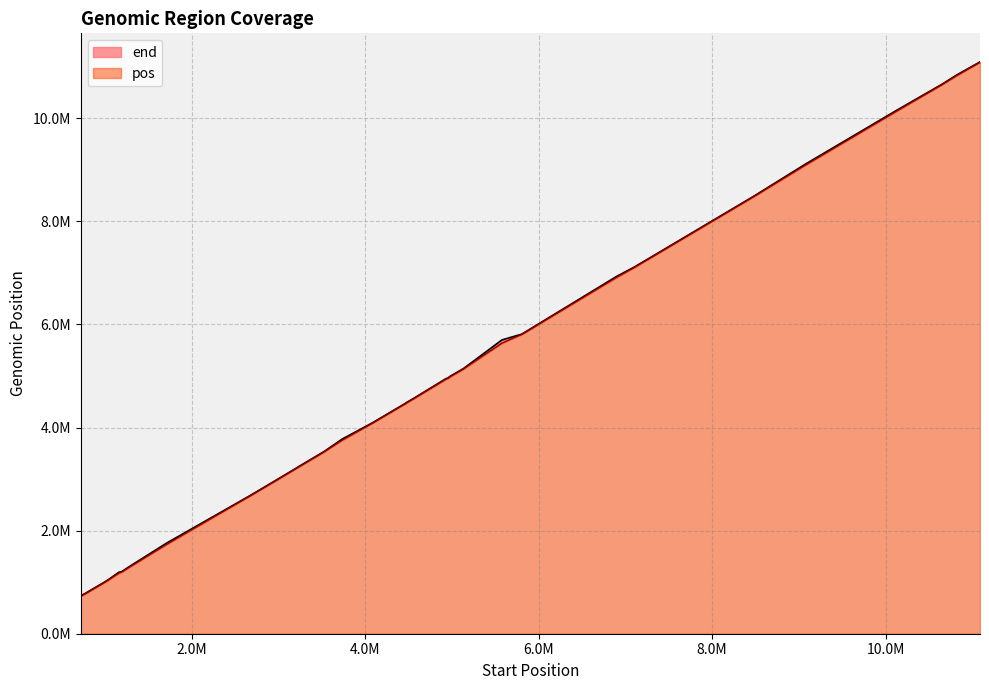

Does the chart display data point markers on the line(s)?

No